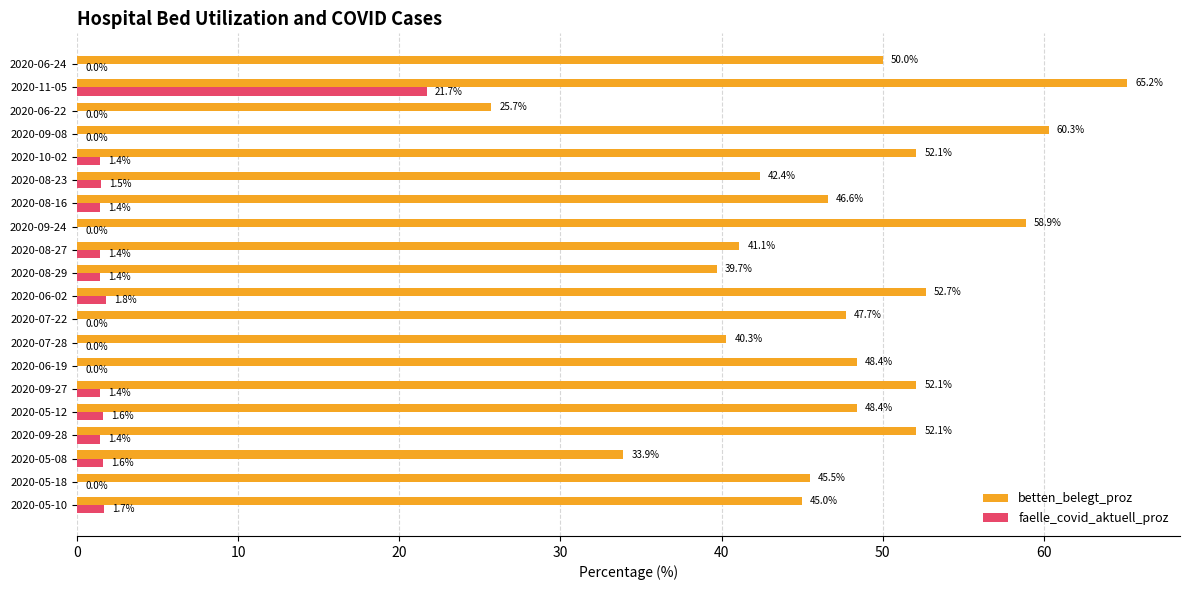

How many data points does each series have?

20